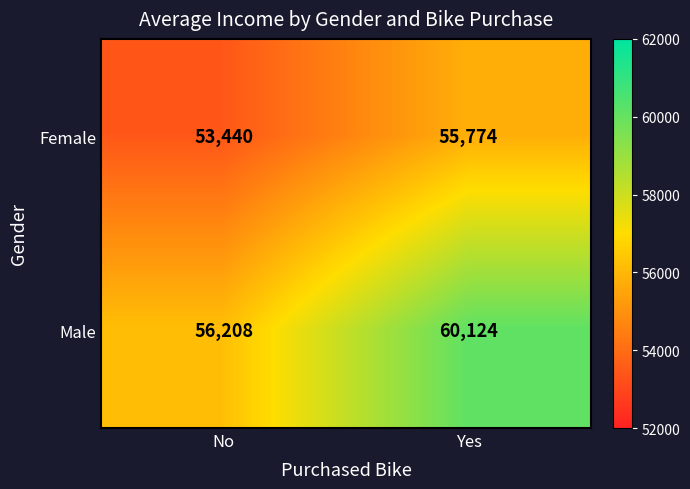

How many data points does each series have?

2